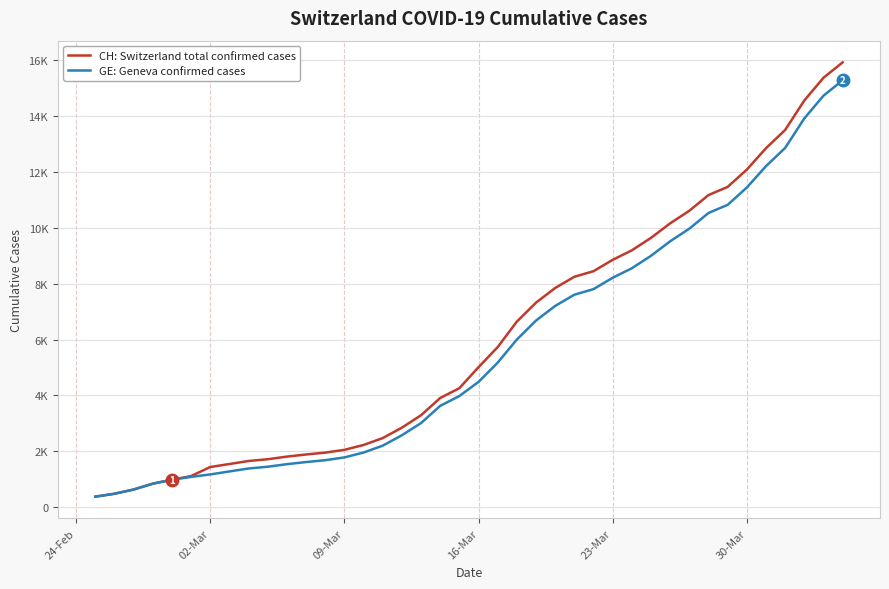

What is the difference between the maximum and minimum values in the CH: Switzerland total confirmed cases series?

15551